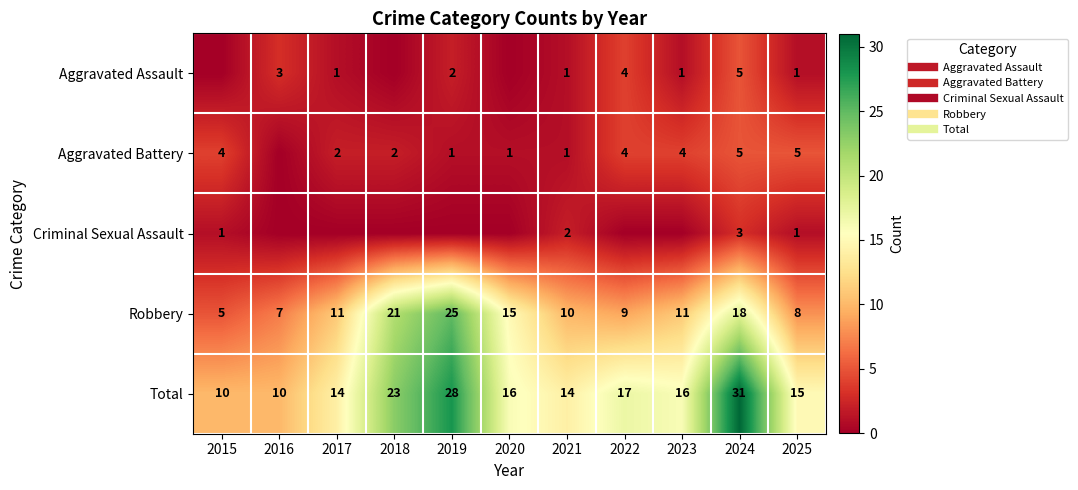

Which series changed the most between 2018 and 2022?

Robbery